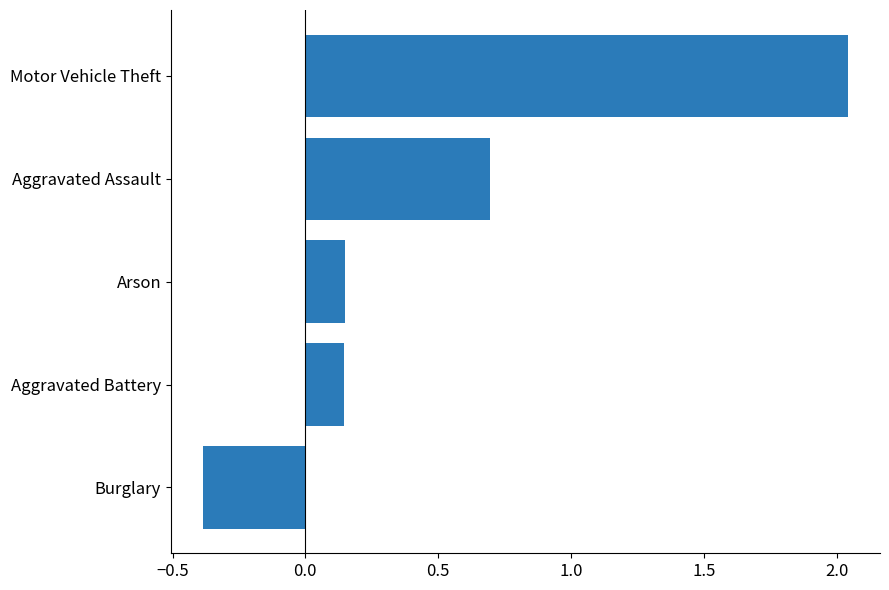

How many negative values are there?

1